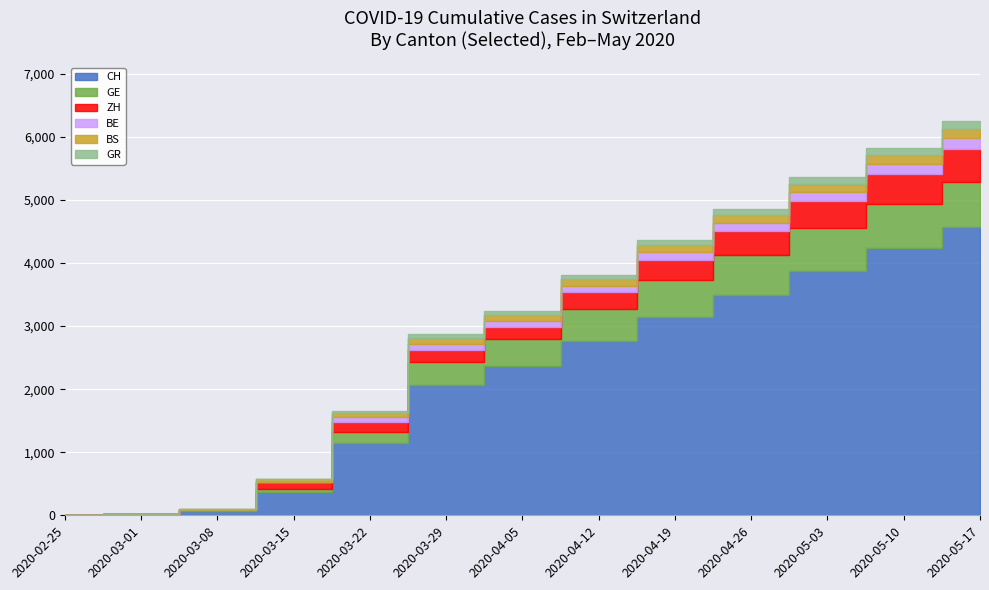

How many times do BS and GE cross each other?

1